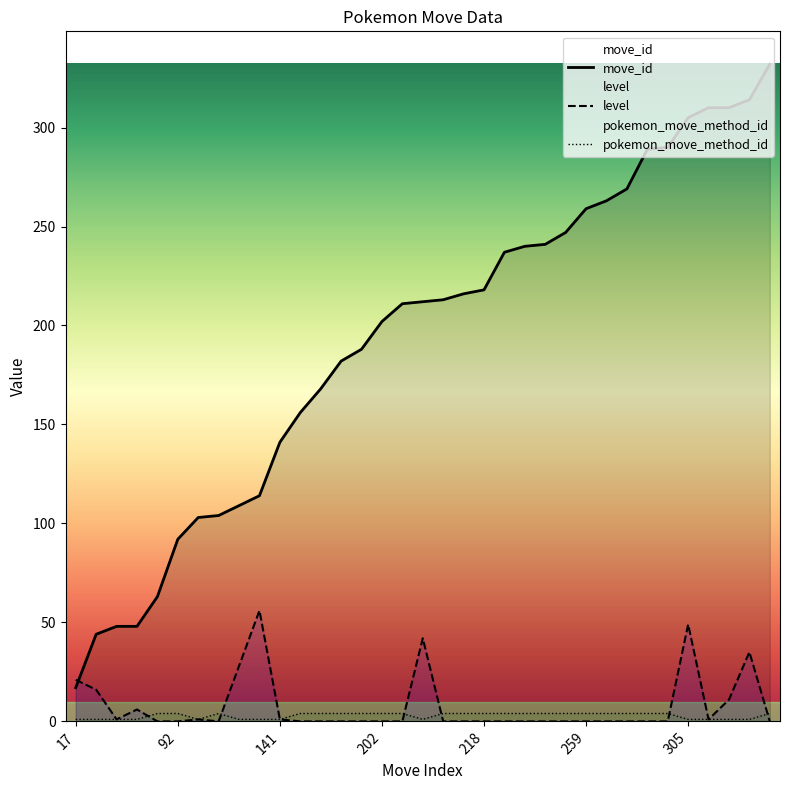

The value of pokemon_move_method_id at 290 is 7. True or false?

False